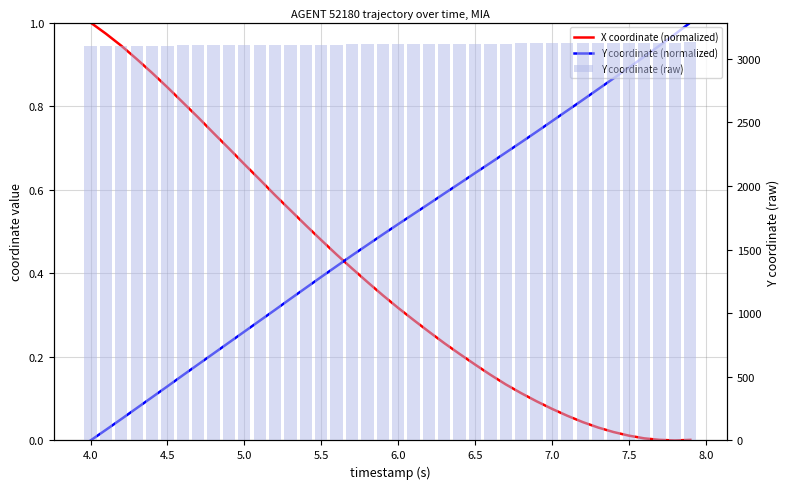

How many data points does each series have?

40